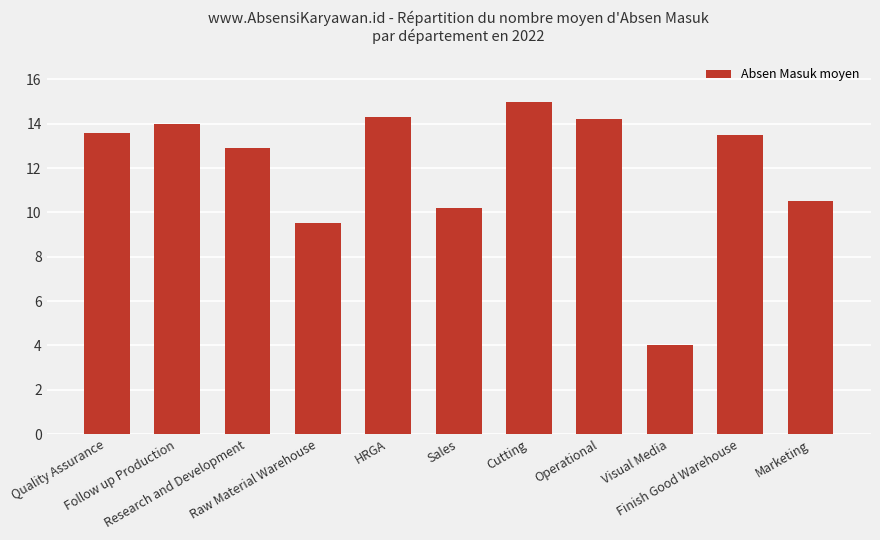

What is the label of the 4th bar from the left?

Raw Material Warehouse